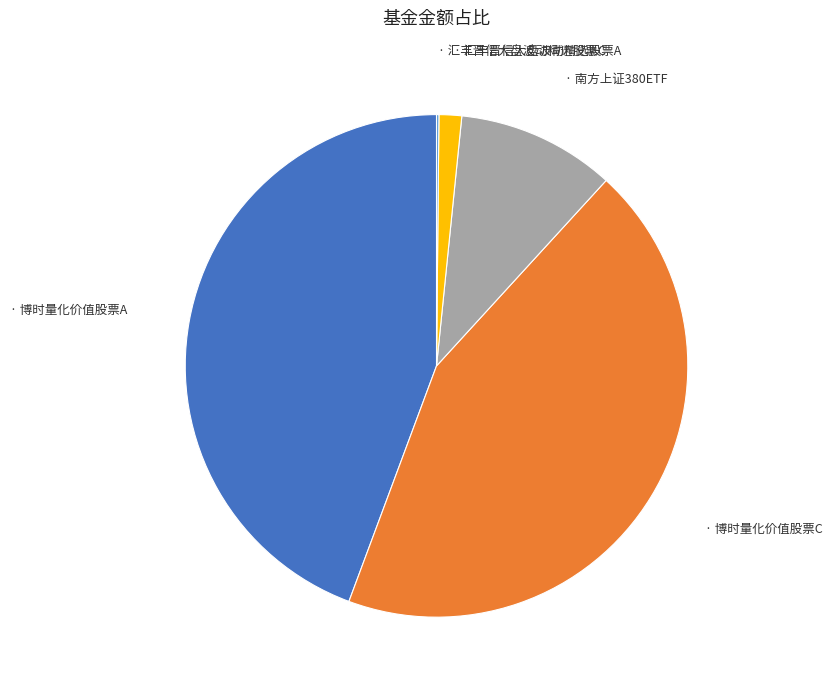

Is there a majority slice in this chart?

No